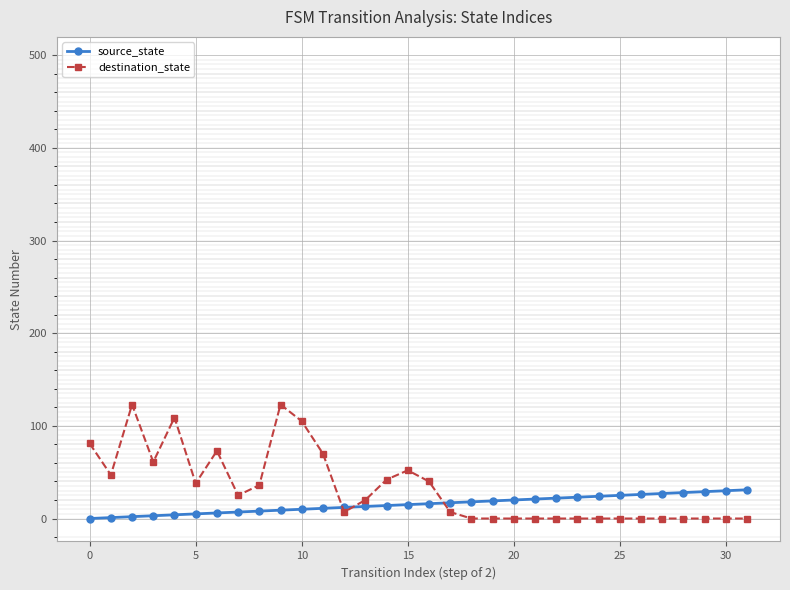

Rank the series by their average value, from lowest to highest.

source_state, destination_state